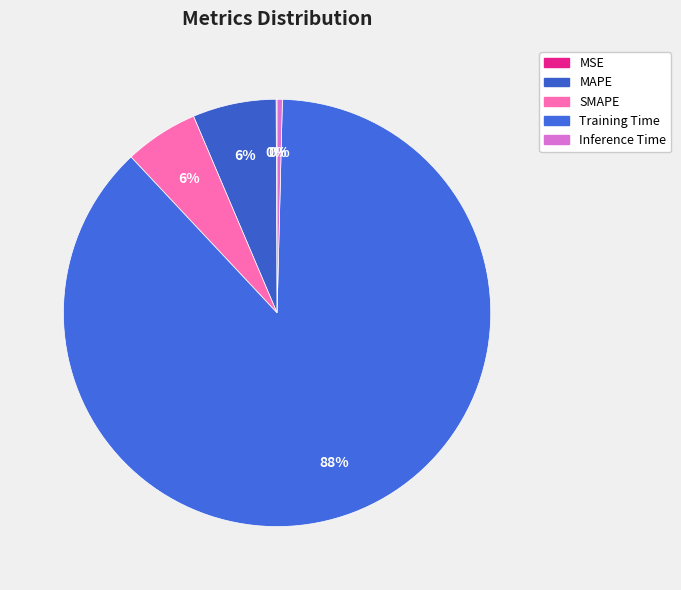

Which slice is the smallest?

MSE